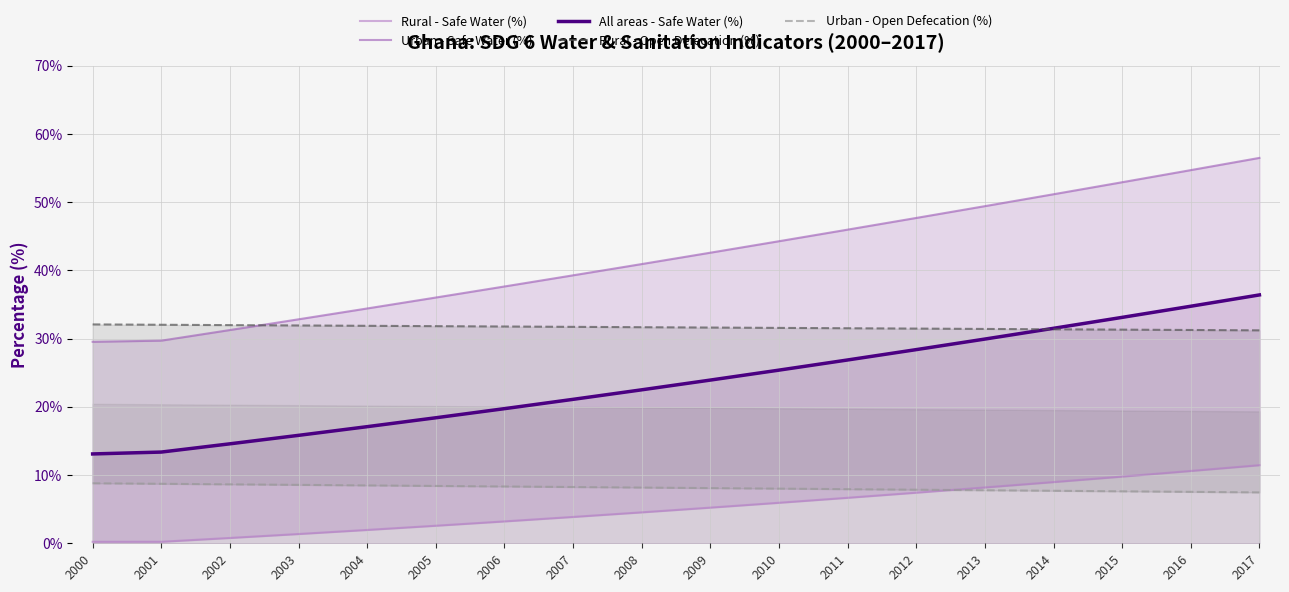

What is the maximum value shown in the chart?

56.5